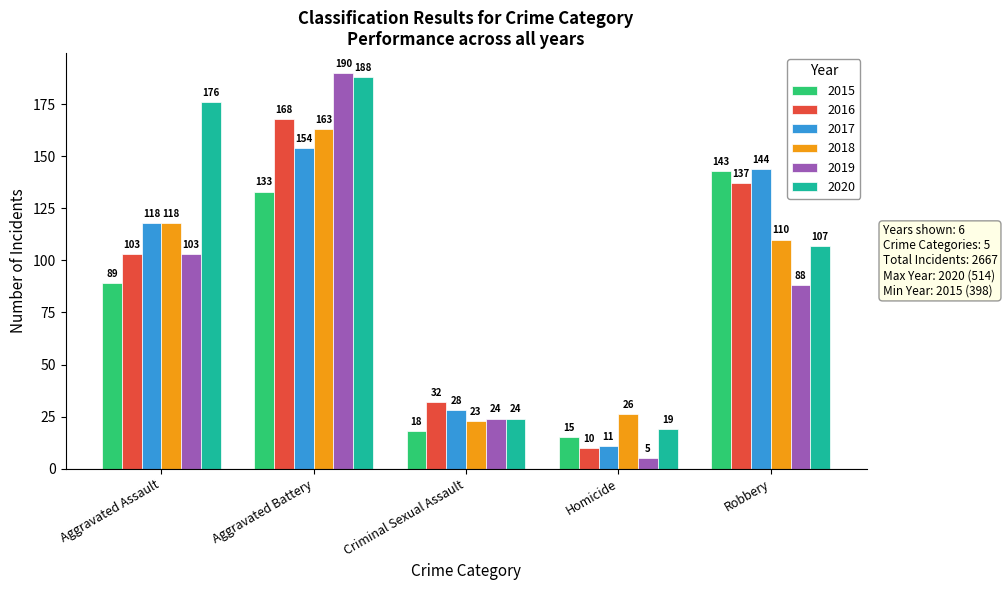

Rank the series by their maximum value, from highest to lowest.

2019, 2020, 2016, 2018, 2017, 2015